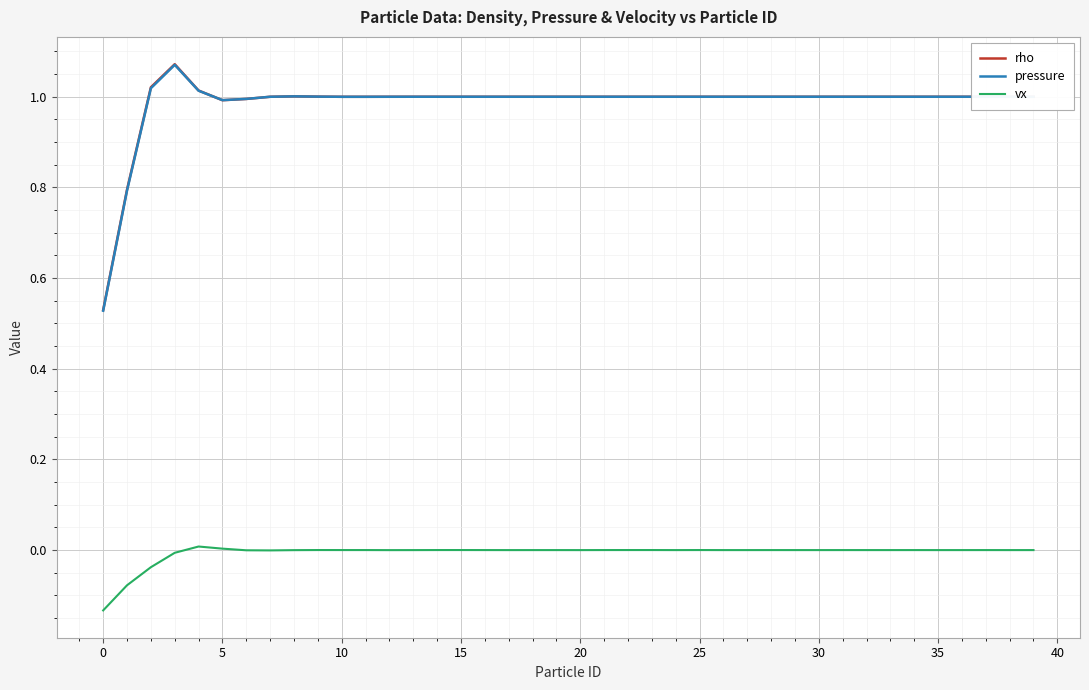

True or false: pressure and vx intersect in this chart.

False